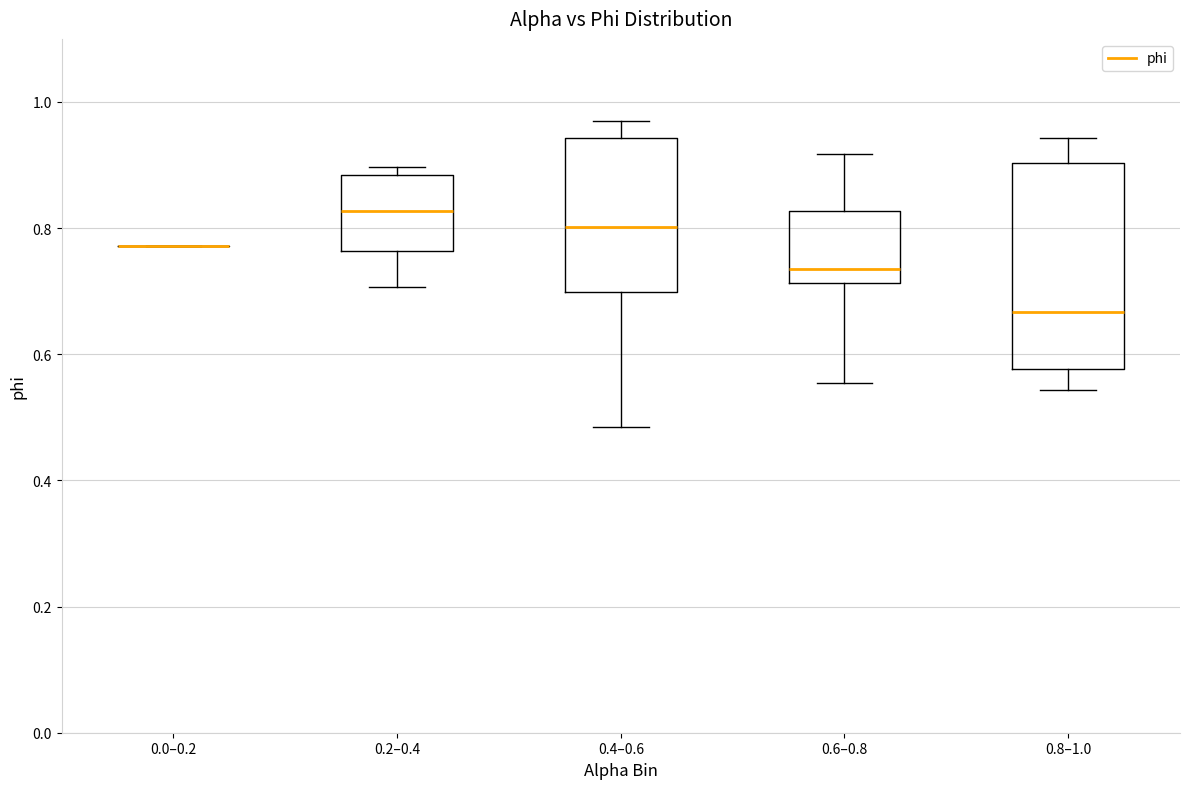

Comparing the boxes themselves (not the whiskers), which one is the tallest?

0.8–1.0